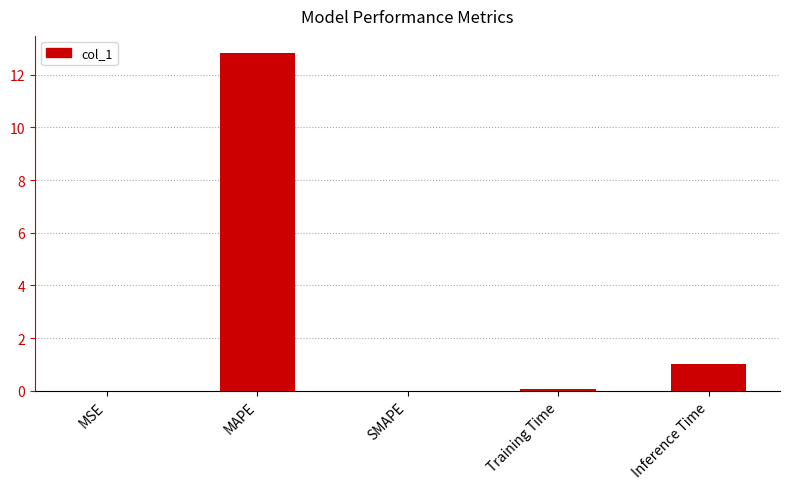

Does the chart contain stacked bars?

No